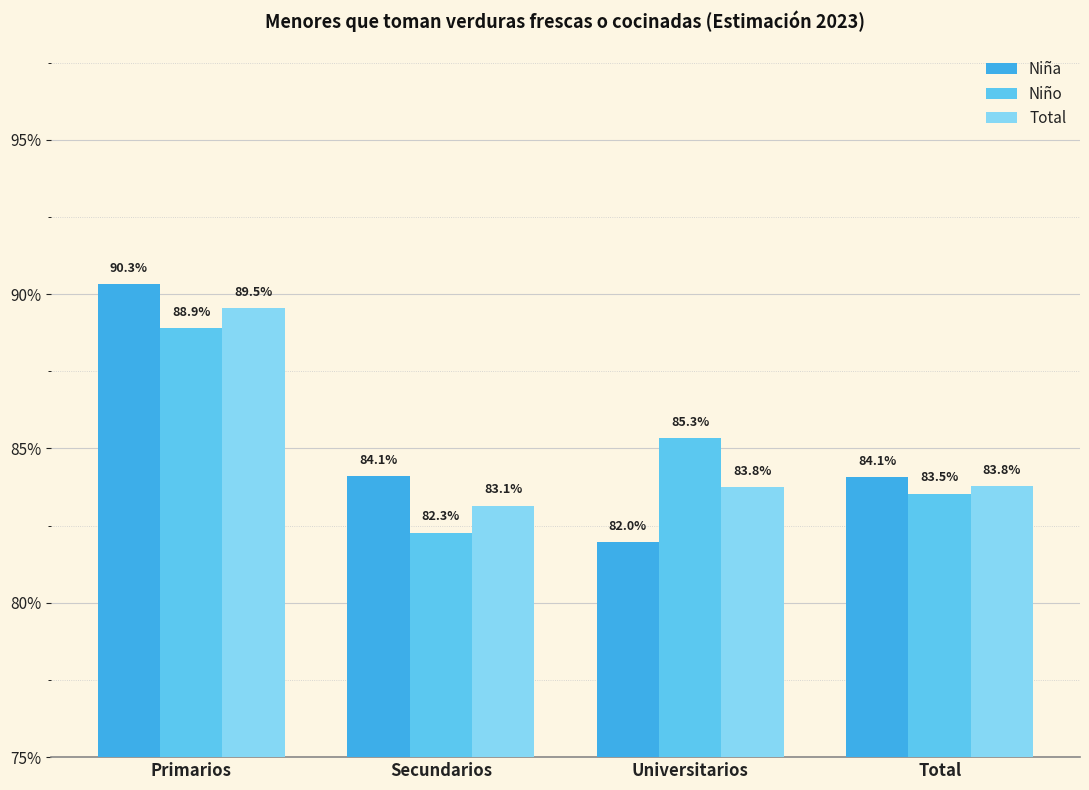

The Niña series shows 0.3 at Primarios. True or false?

False